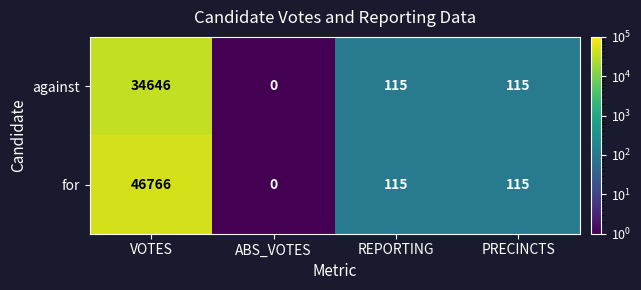

The against series shows 69 at REPORTING. True or false?

False